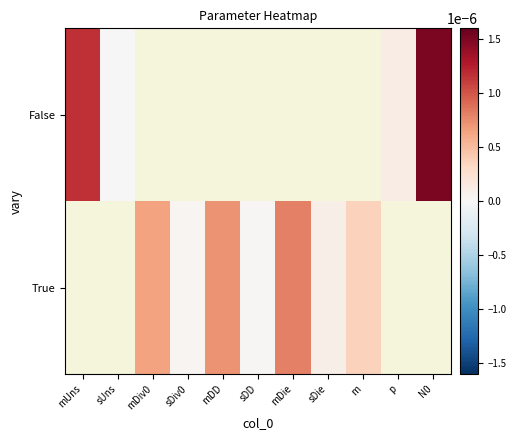

Which series has the largest range (max minus min)?

False